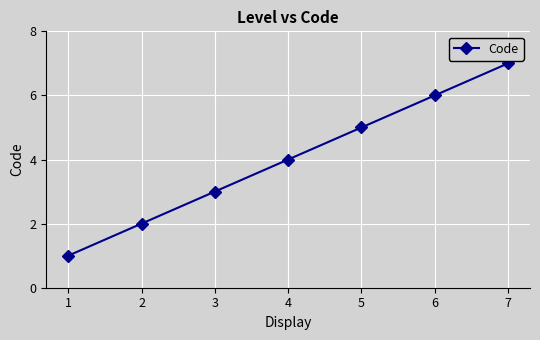

Which category has the lowest value across all series?

1